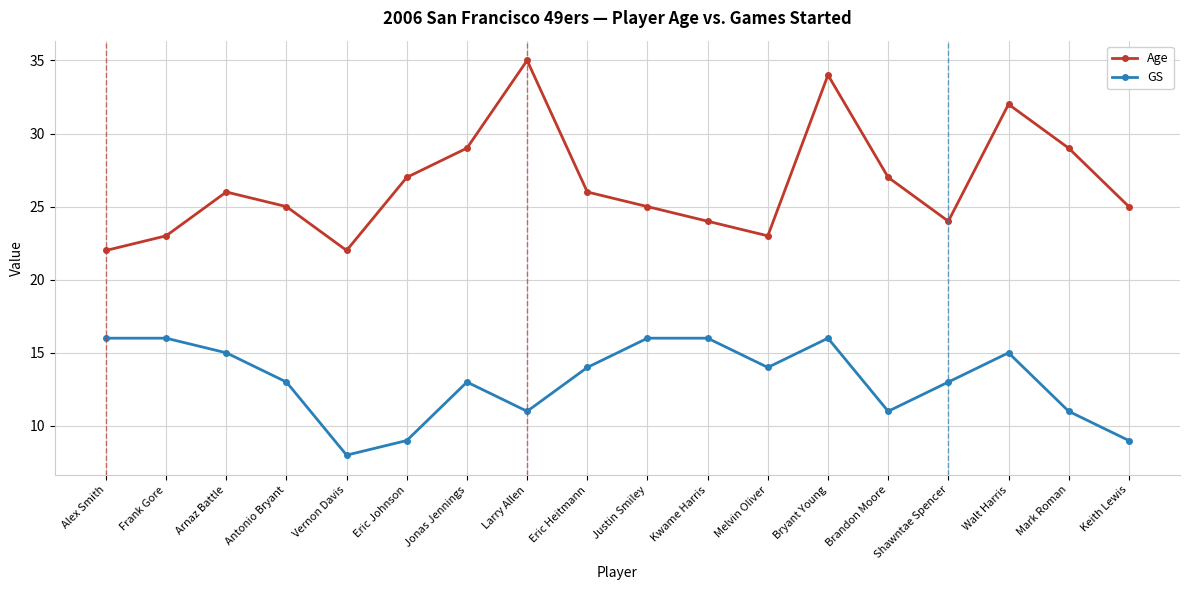

The GS series shows 16 at Kwame Harris. True or false?

True